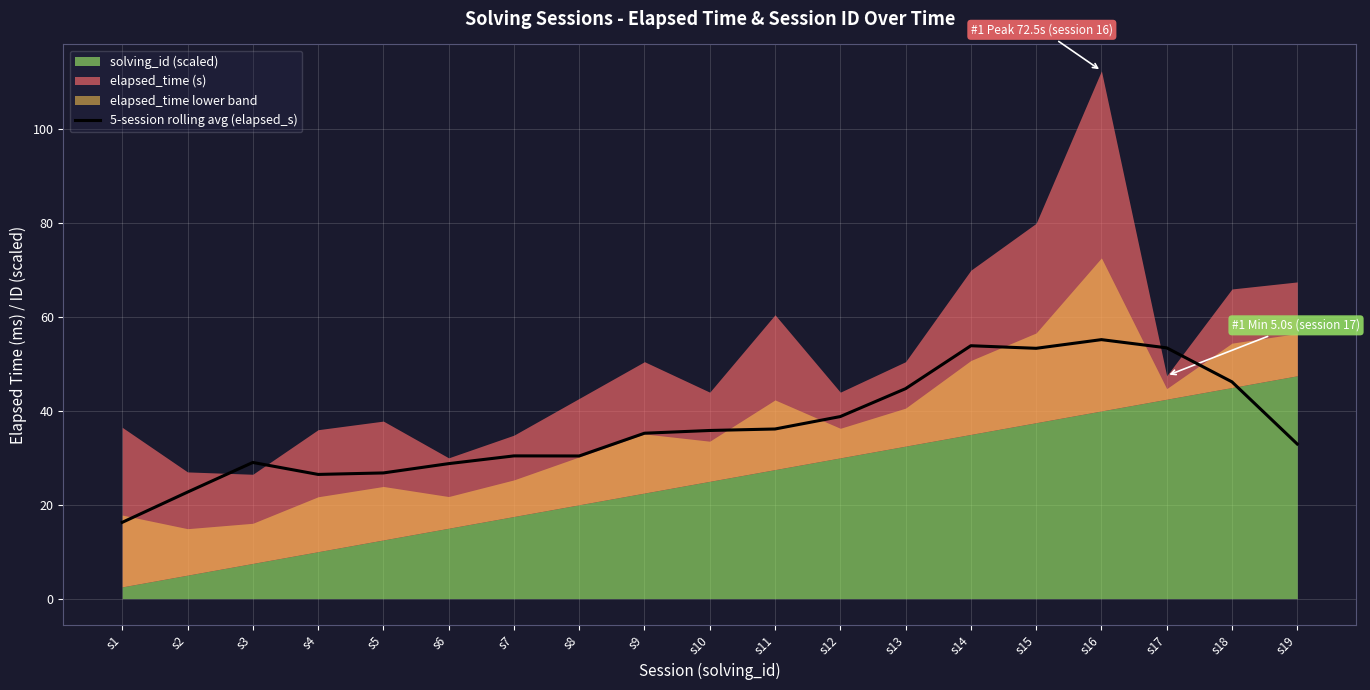

At which label does 5-session rolling avg (elapsed_s) reach its minimum?

s1